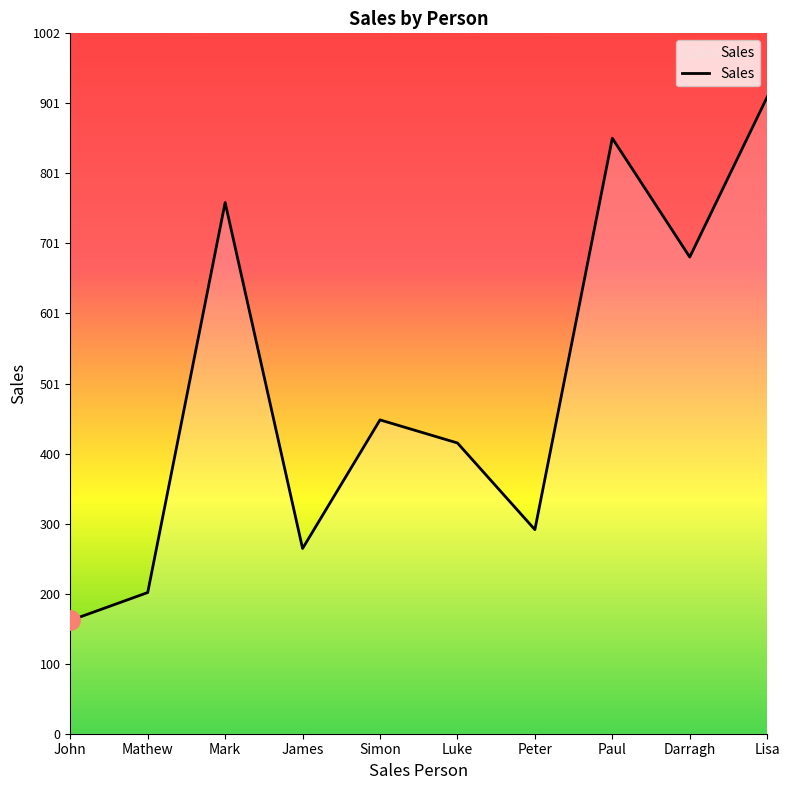

What is the ratio of the value at Peter to the value at Darragh?

0.4